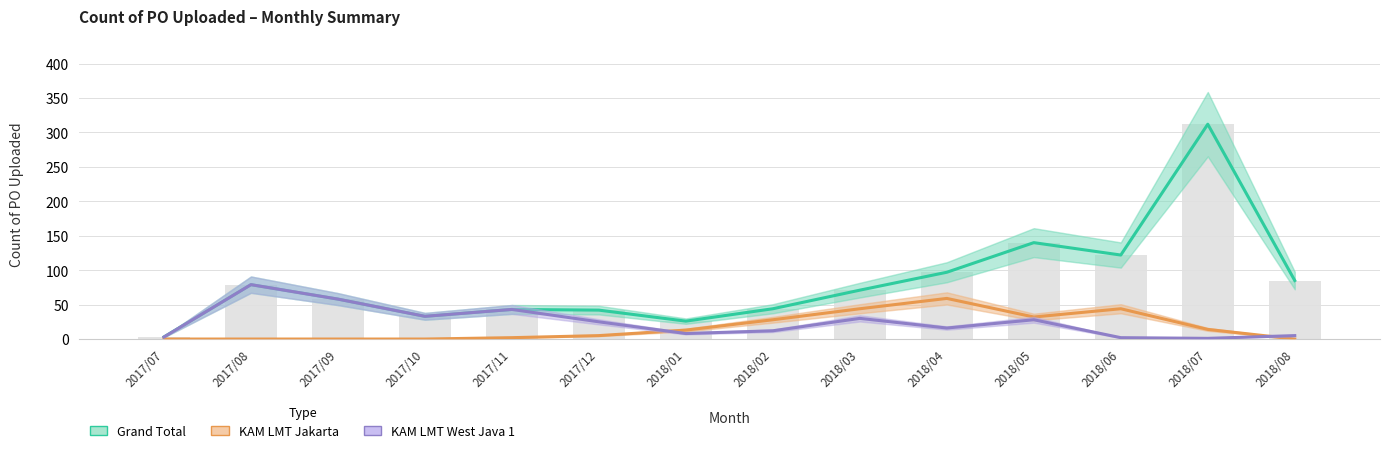

At which category is the sum across all series the highest?

2018/07